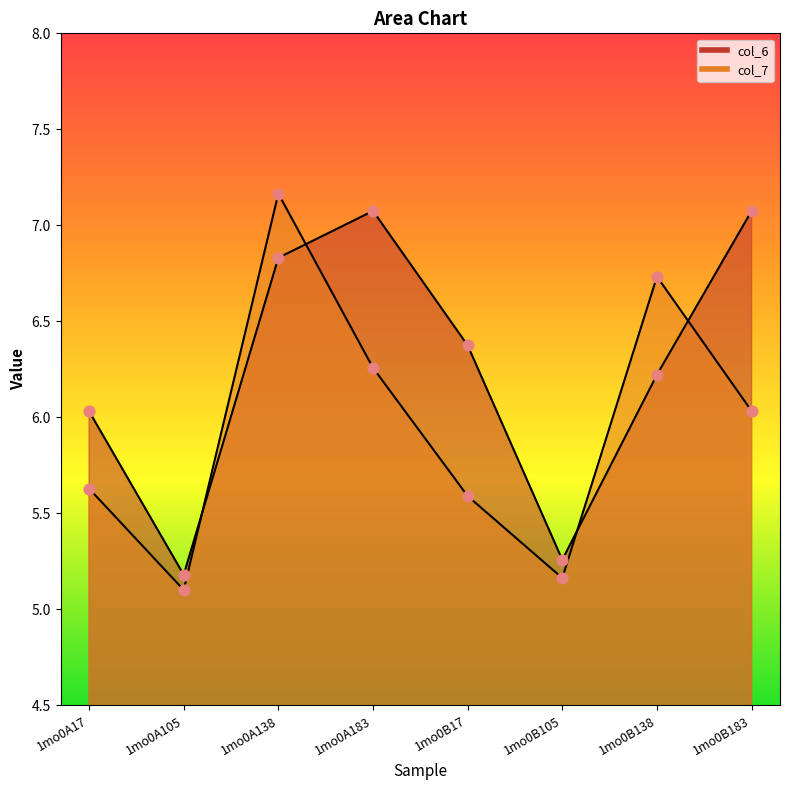

Which series has the largest total across all categories?

col_6